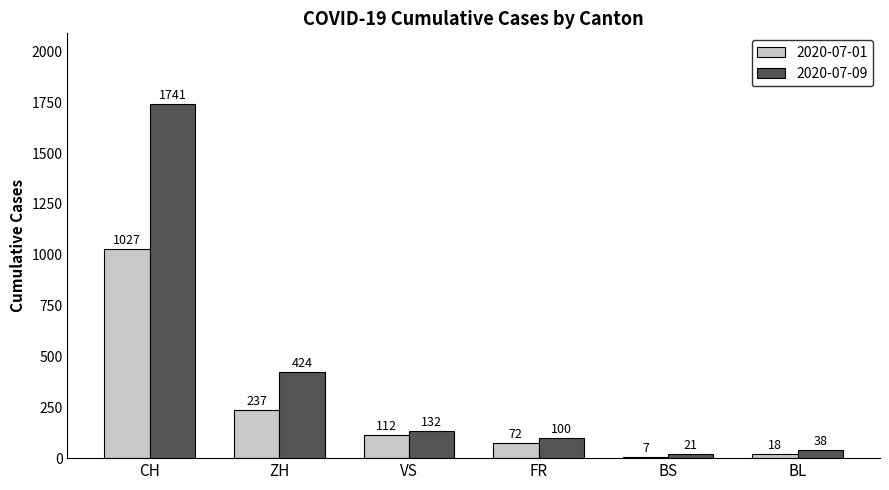

What is the spread (max minus min) of values at CH?

714